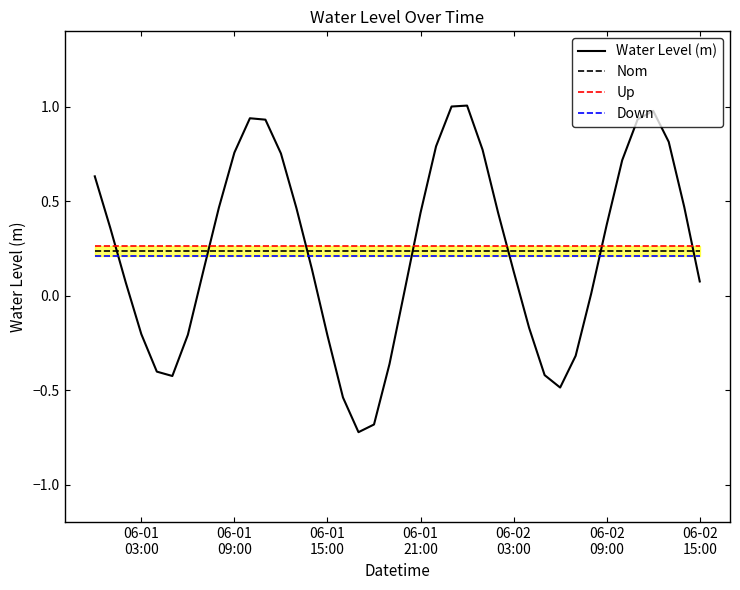

Which series has the largest total across all categories?

Up